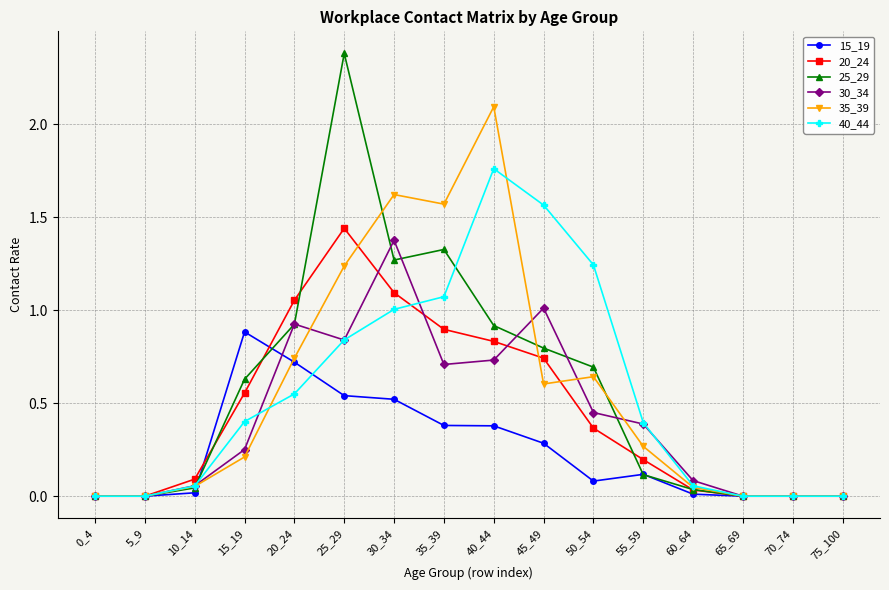

What is the value of the 25_29 point at the 6th from the left?

2.4